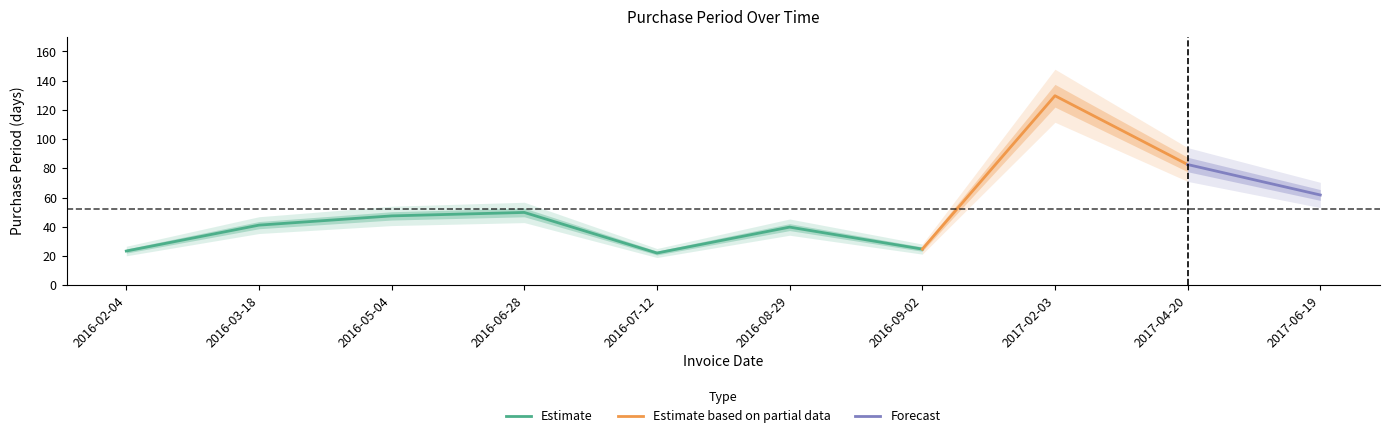

True or false: Estimate has a value of 80.3 at 2016-05-04.

False